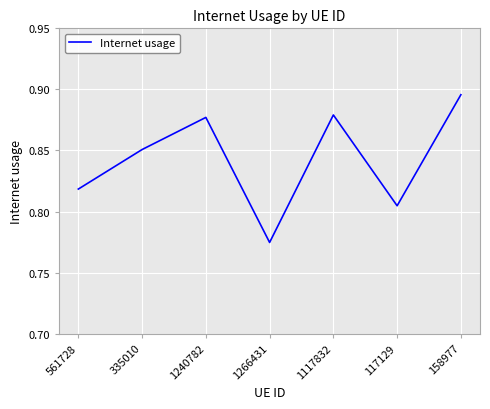

Where is the first local maximum?

1240782